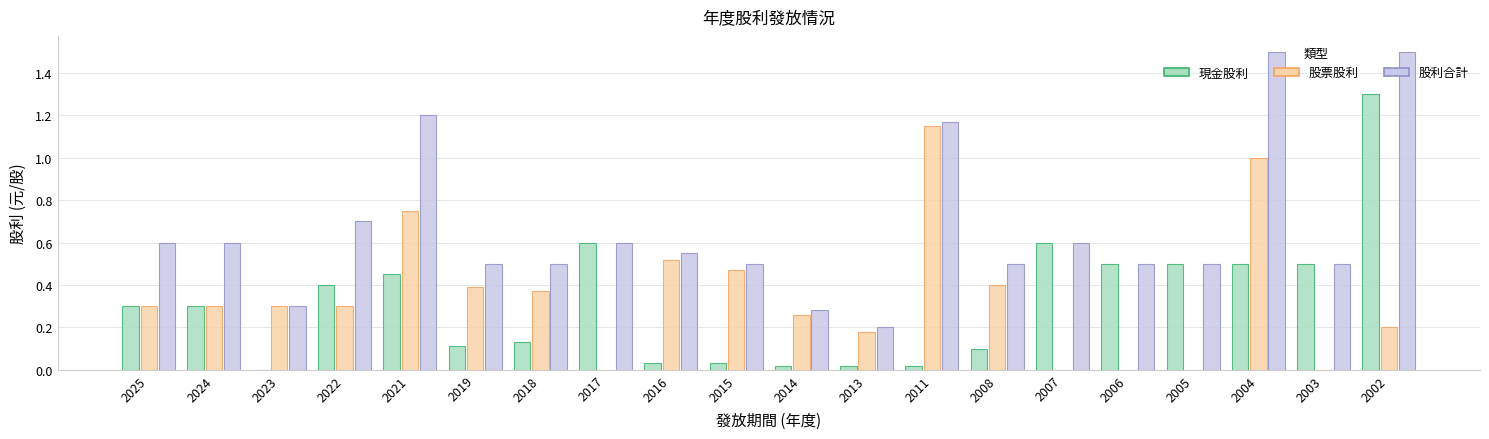

What is the maximum value shown in the chart?

1.5